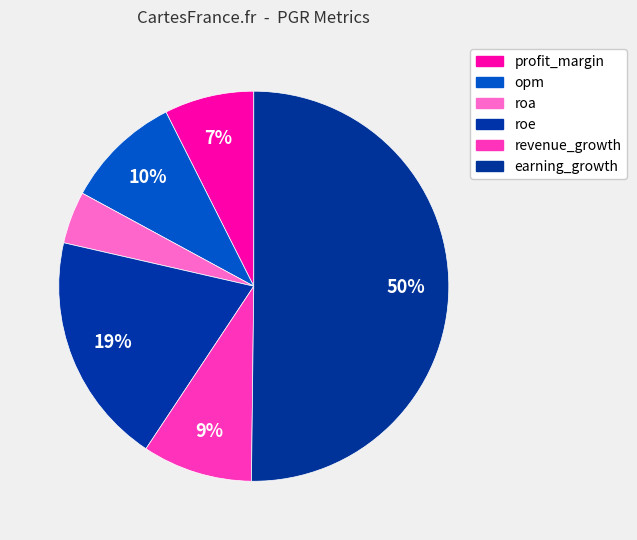

How much of the chart is everything except opm?

90.3%